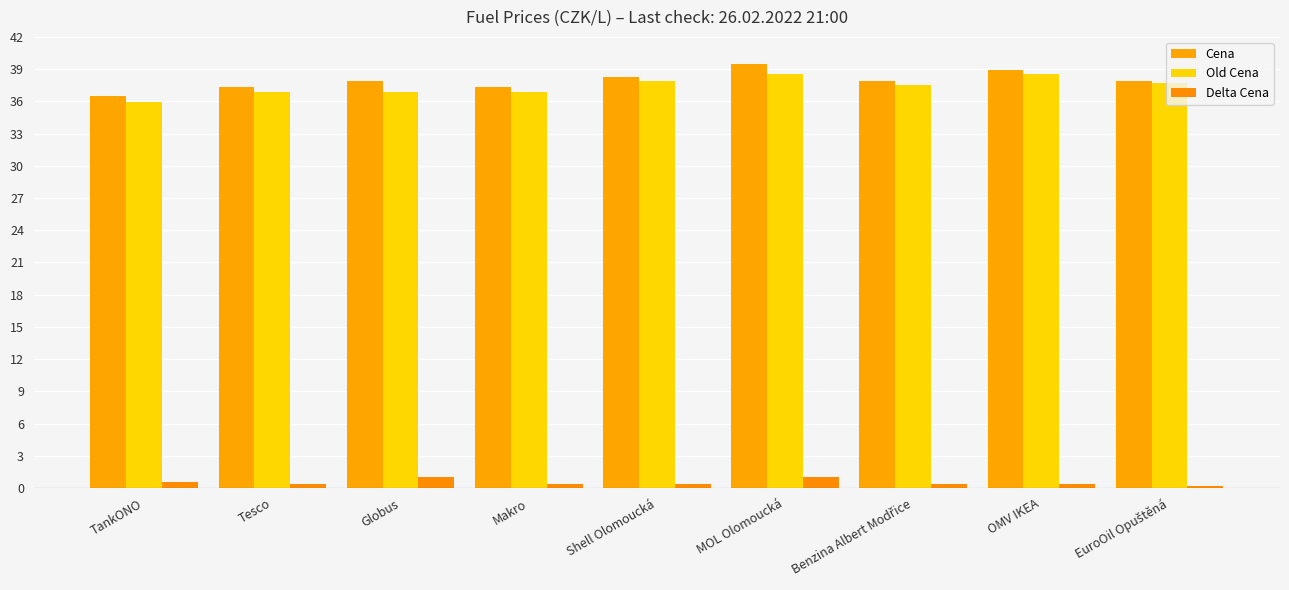

True or false: Old Cena has a value of 38.5 at MOL Olomoucká.

True